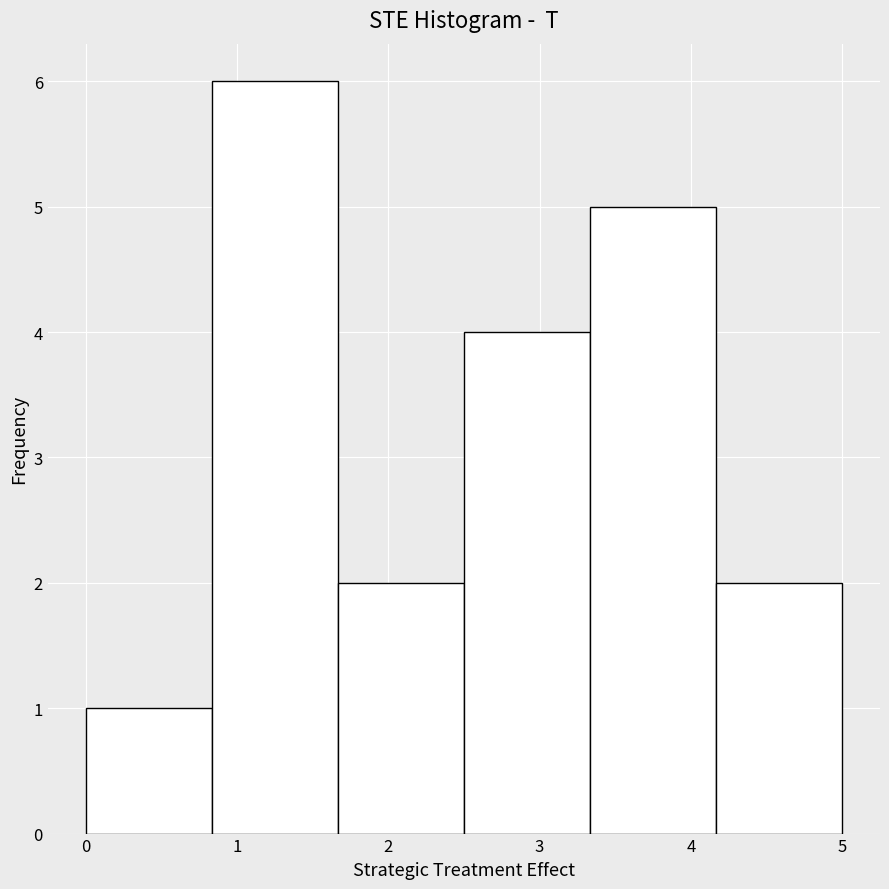

Reading left to right, transcribe this chart: for each bar, give the range it covers on the x-axis and its height. Neither the bar edges nor the heights are printed on the chart, so give them approximately, as read against the axes.

0.0 to 0.8: 1
0.8 to 1.7: 6
1.7 to 2.5: 2
2.5 to 3.3: 4
3.3 to 4.2: 5
4.2 to 5.0: 2